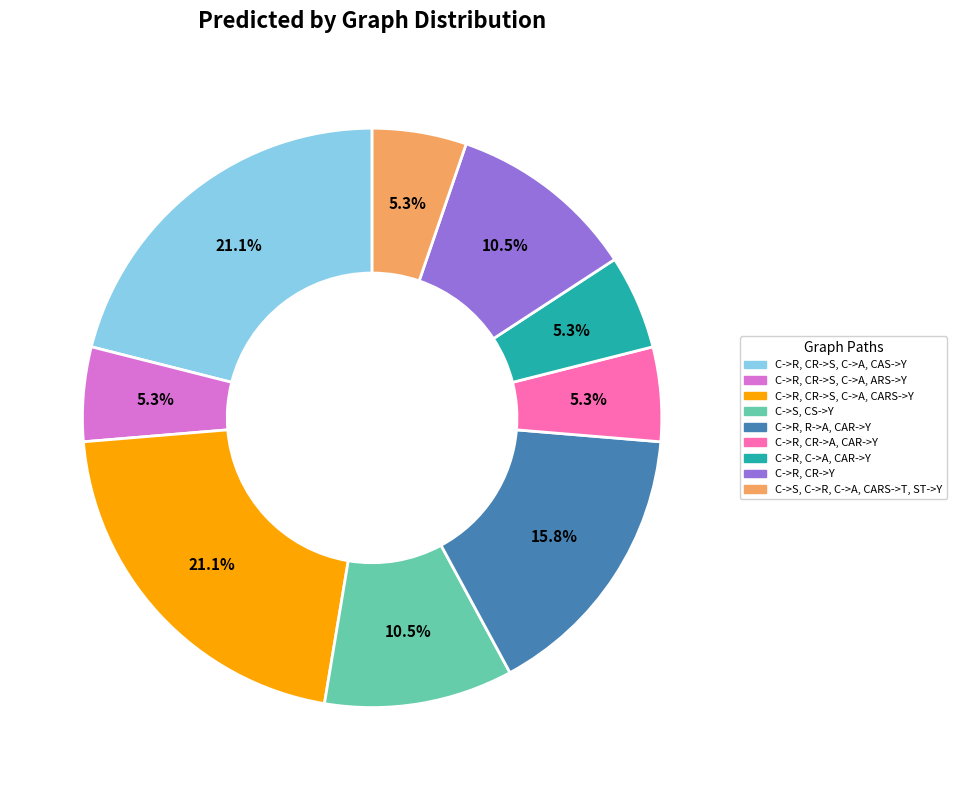

Which has a higher value, C->R, CR->Y or C->R, CR->A, CAR->Y?

C->R, CR->Y